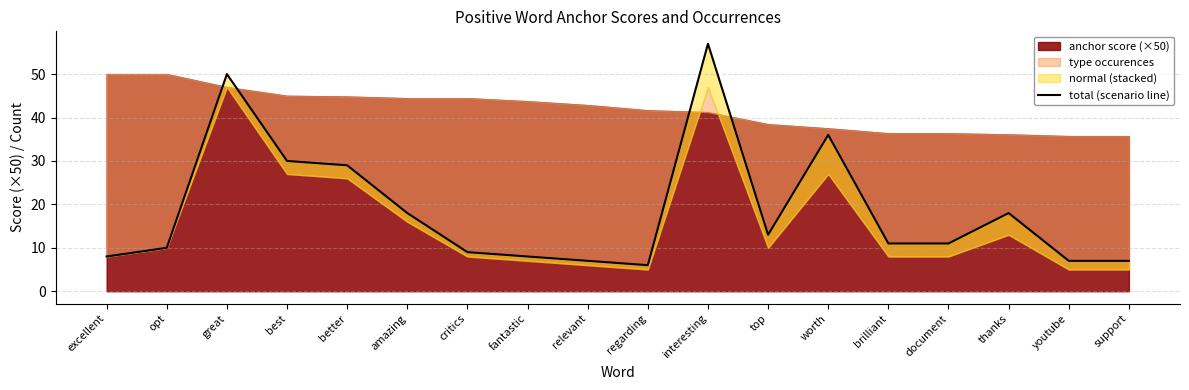

How many data points are above 11?

8